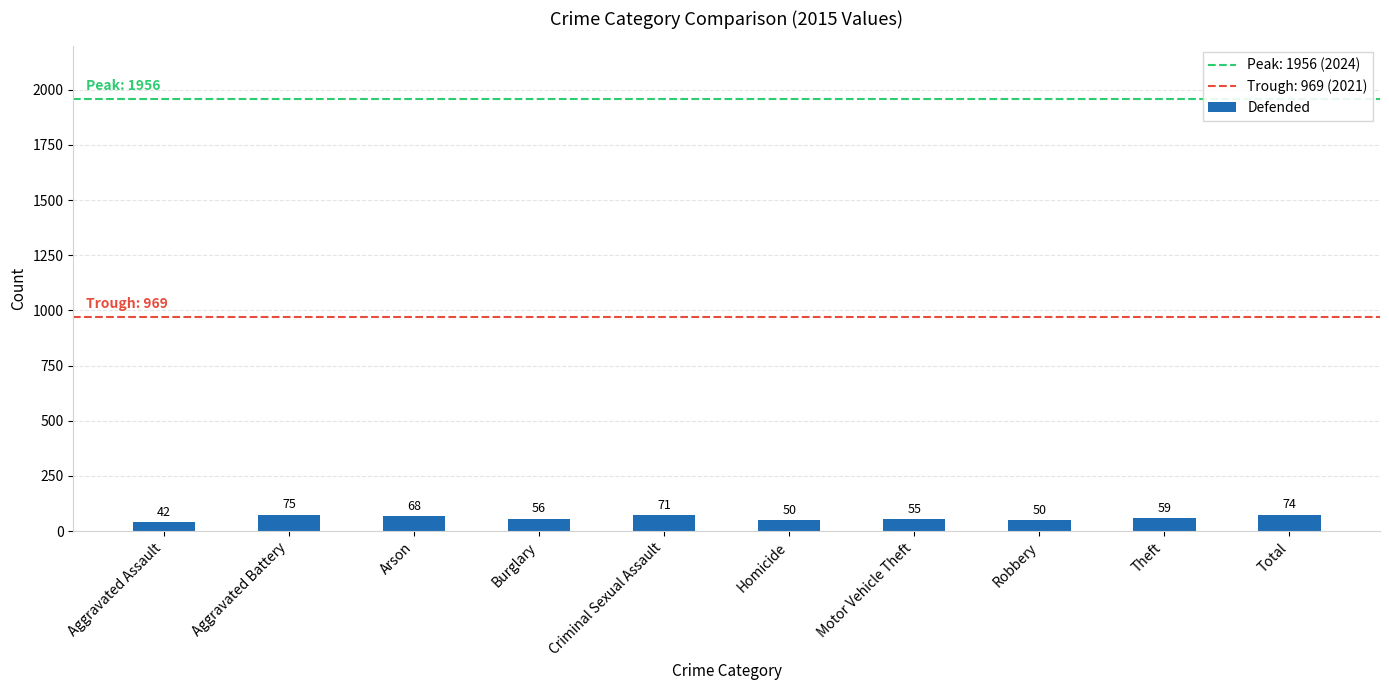

What is the difference between the maximum and second lowest values?

25